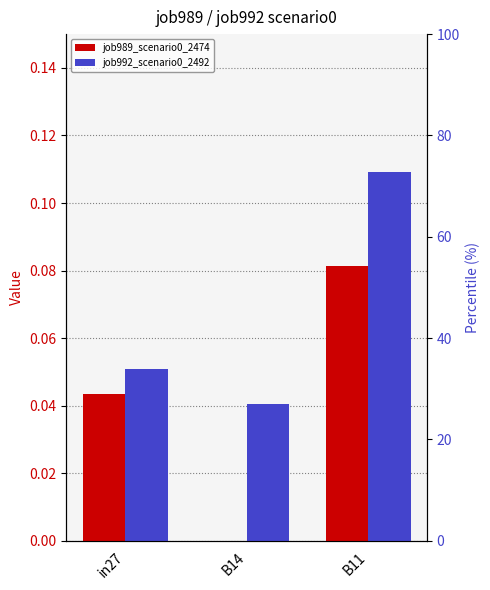

How many values in job989_scenario0_2474 are above zero?

2